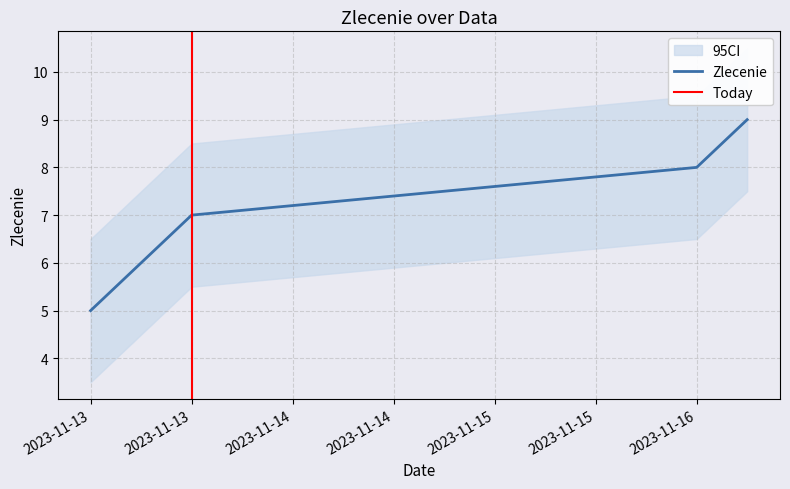

Reading left to right, what are all the values shown in this chart?

5	6	7	8	9